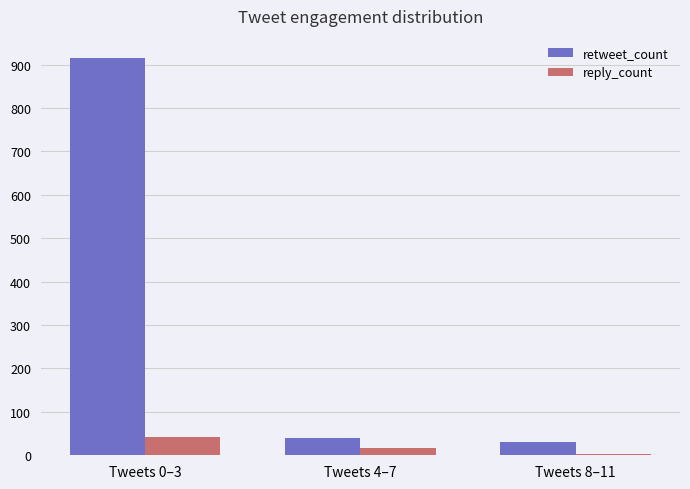

What is the sum of all retweet_count values?

985